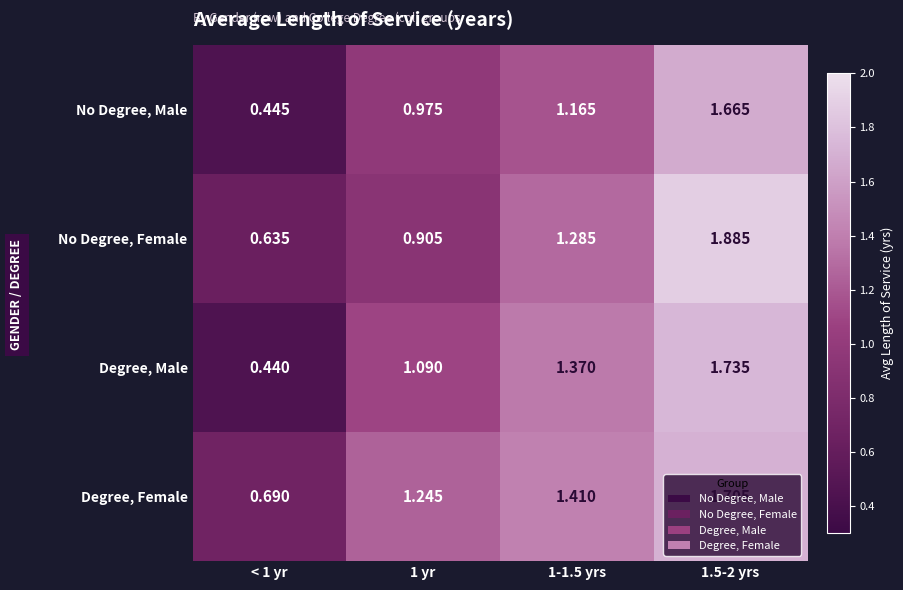

At how many categories does at least one series exceed 0?

4